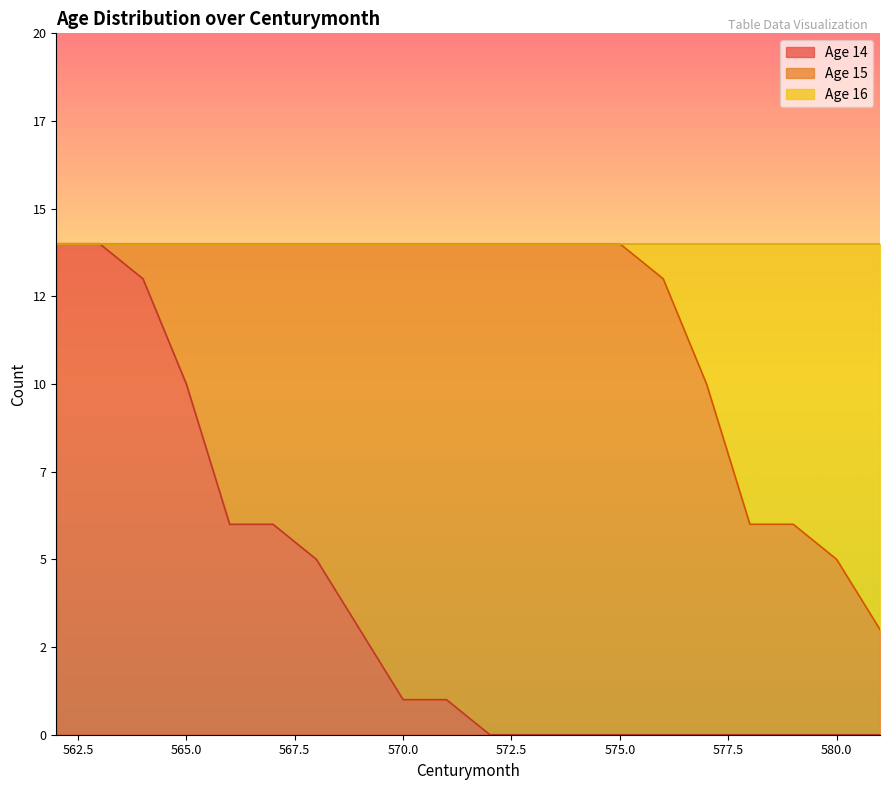

What are all the series names shown in the legend?

Age 14, Age 15, Age 16